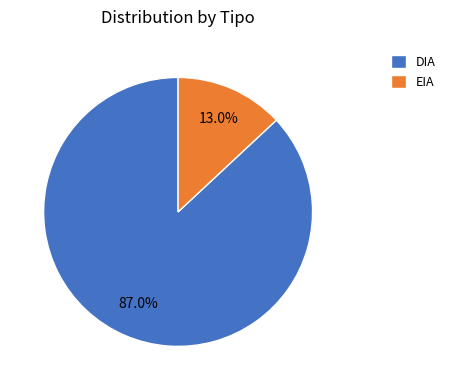

Which slice is the smallest?

EIA